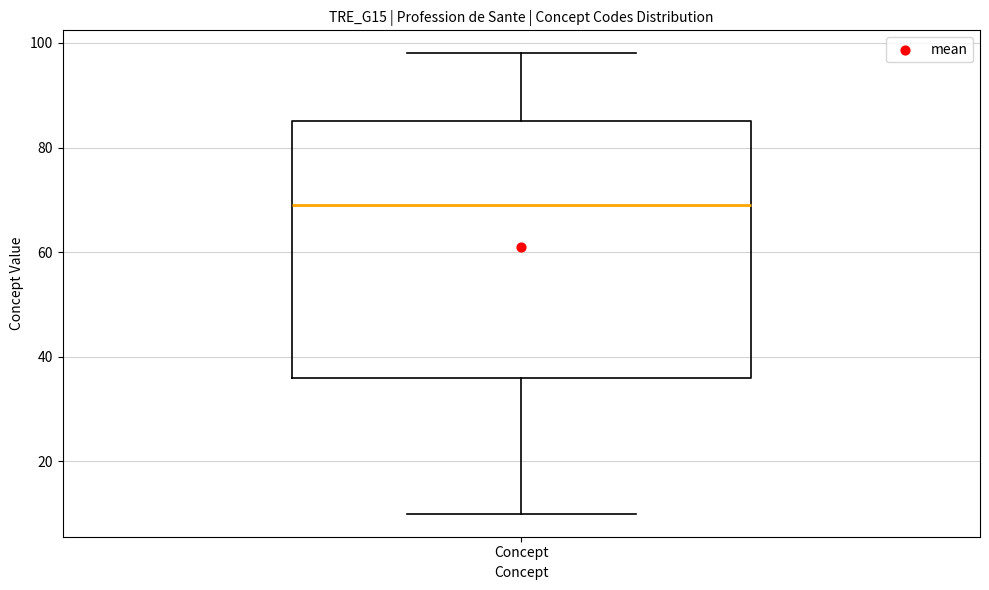

Where does the median line of the box for Concept sit on the y-axis? The values are not printed on the chart, so give them approximately, as read against the axis.

70